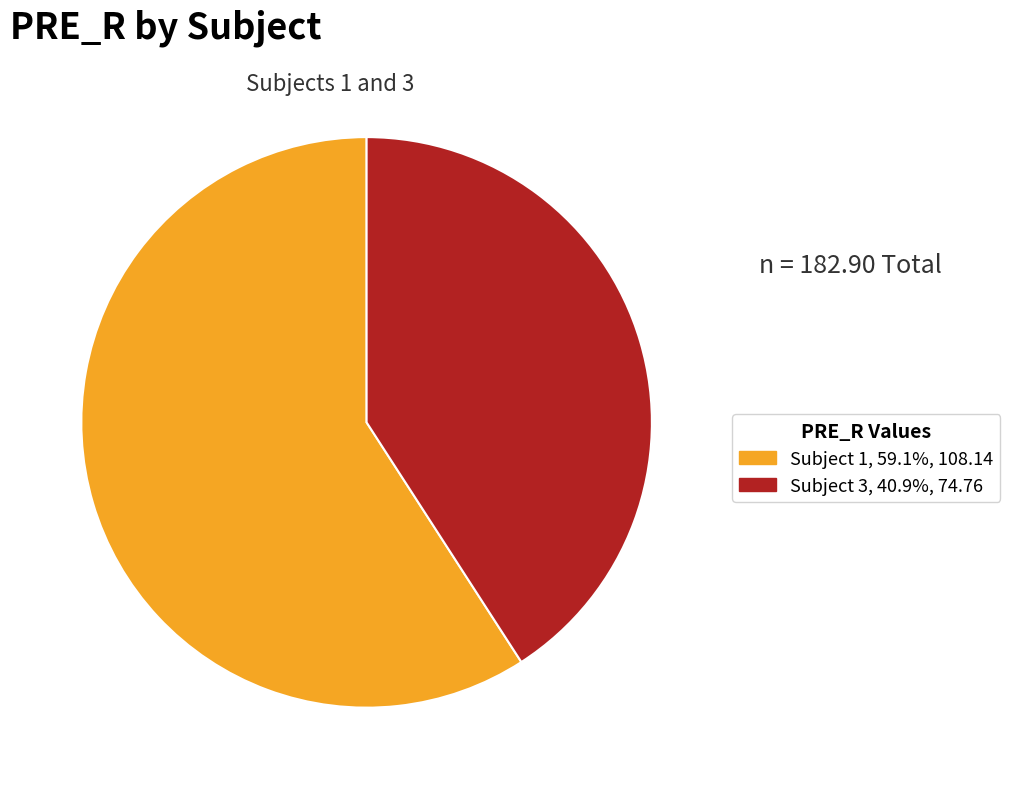

What is the ratio of the value at Subject 1, 59.1%, 108.14 to the value at Subject 3, 40.9%, 74.76?

1.4